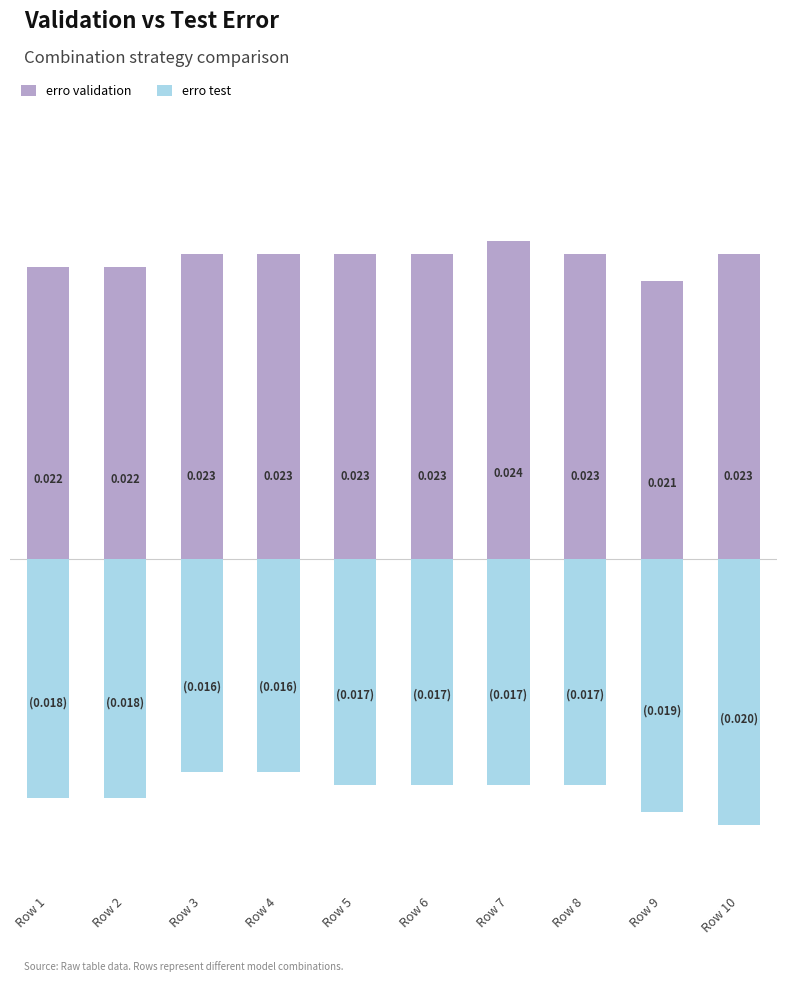

How many bars are there in each group?

2